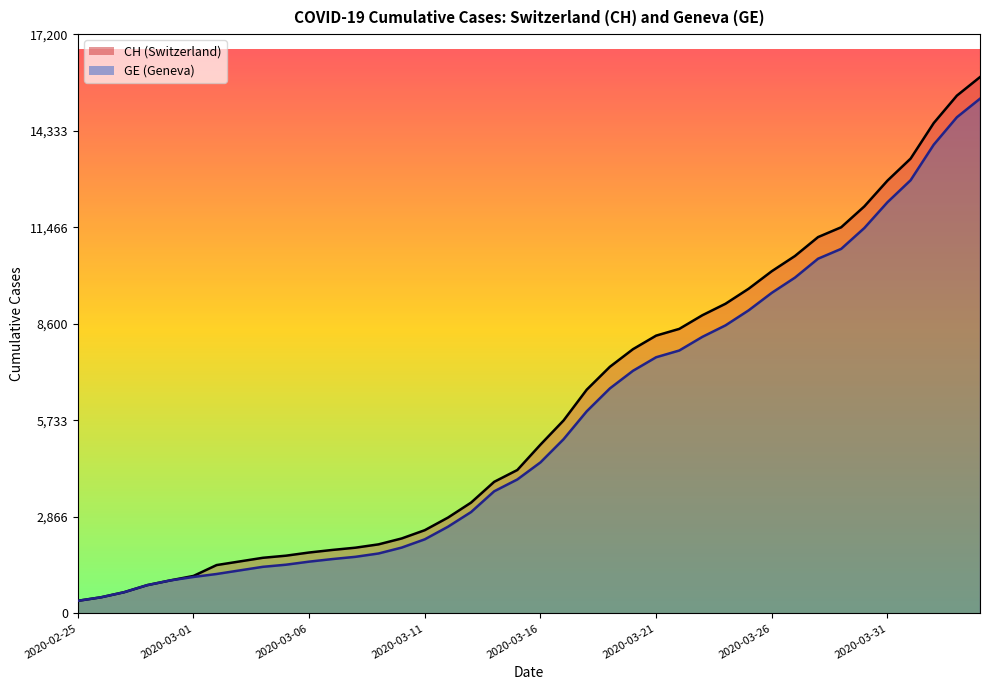

What is the spread (max minus min) of values at 2020-03-11?

271